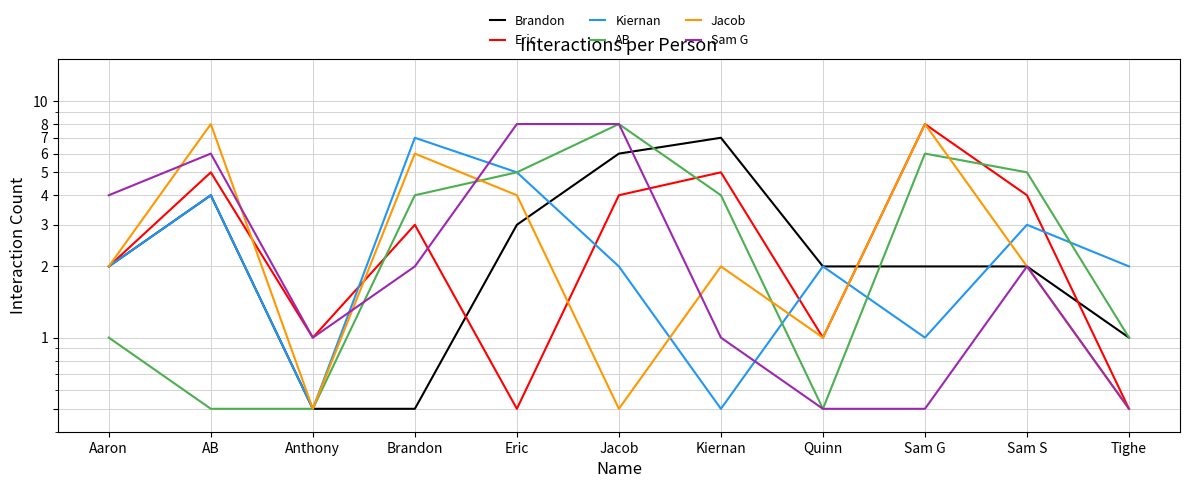

At which category is the sum across all series the highest?

Jacob